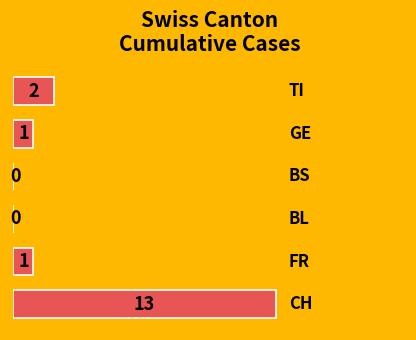

Count the number of data series in this chart.

1